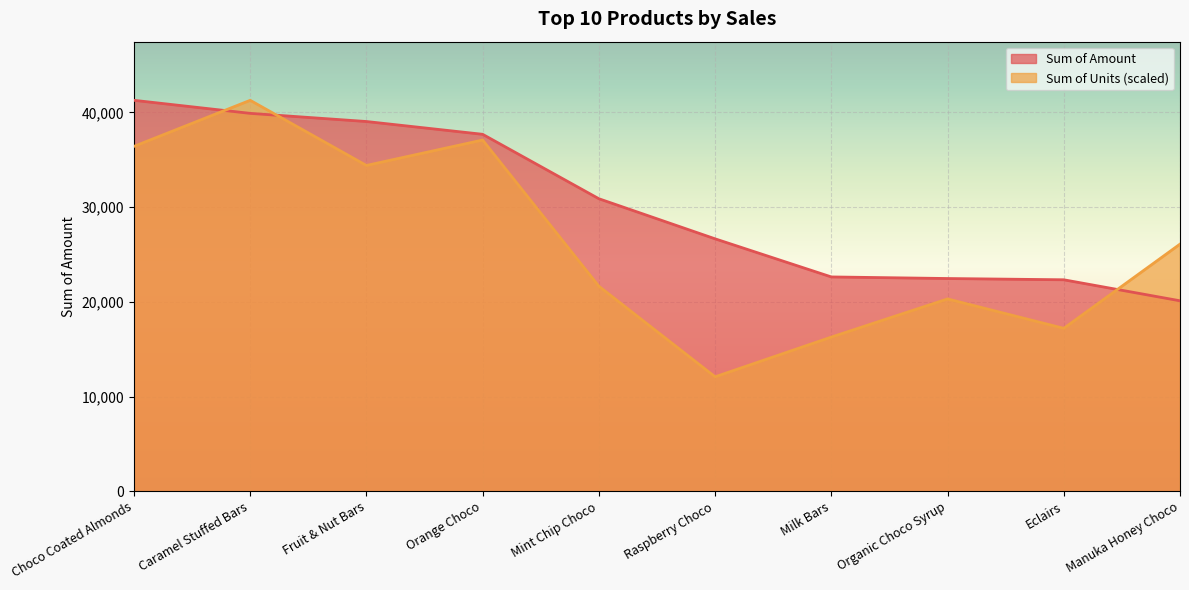

The Sum of Amount series shows 53040.3 at Mint Chip Choco. True or false?

False